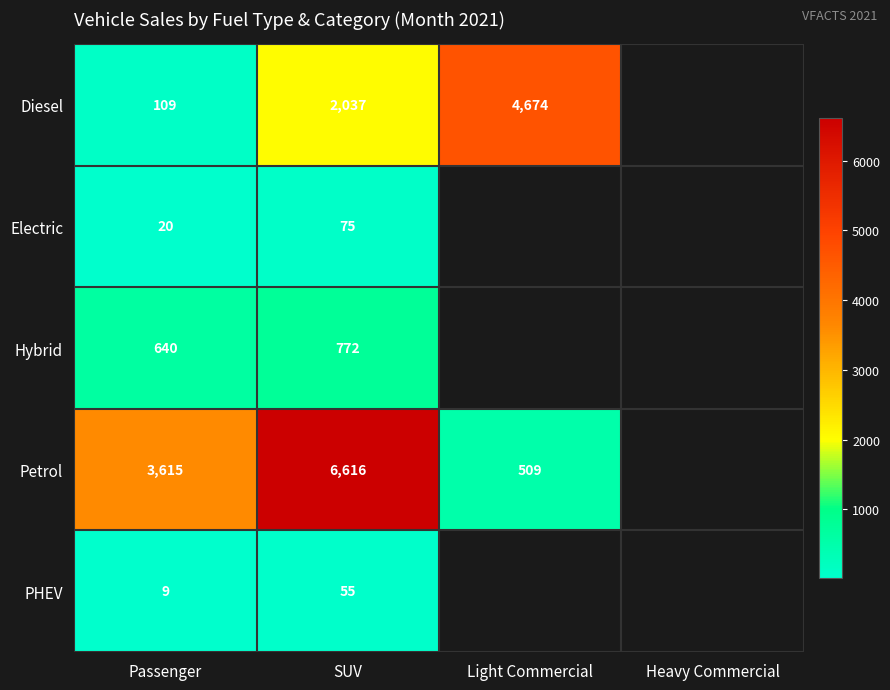

Rank the series at SUV from highest to lowest value.

Petrol, Diesel, Hybrid, Electric, PHEV